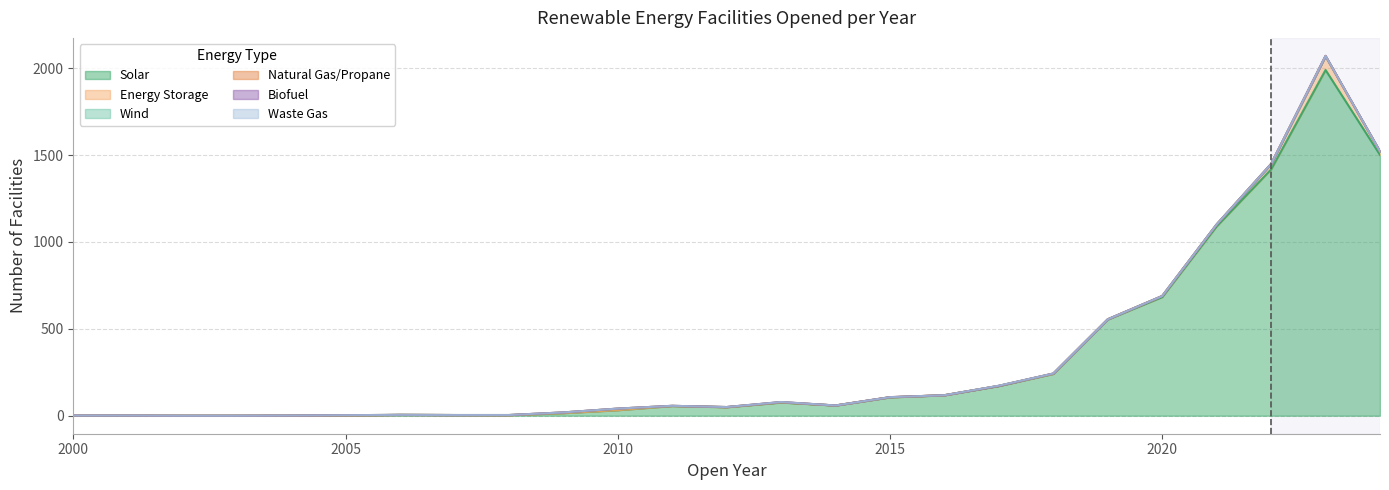

Which category has the highest value across all series?

2023